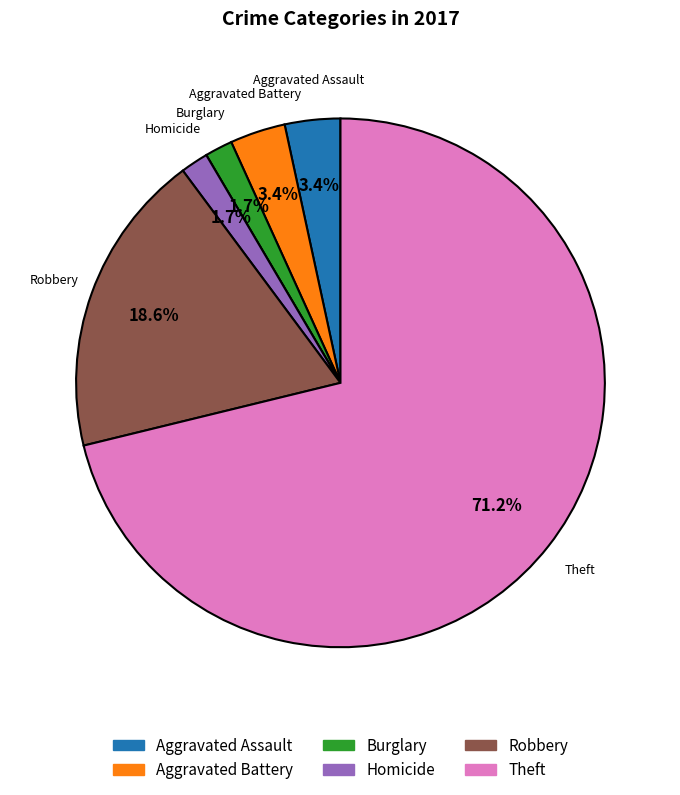

Is there any slice that represents more than half of the pie?

Yes